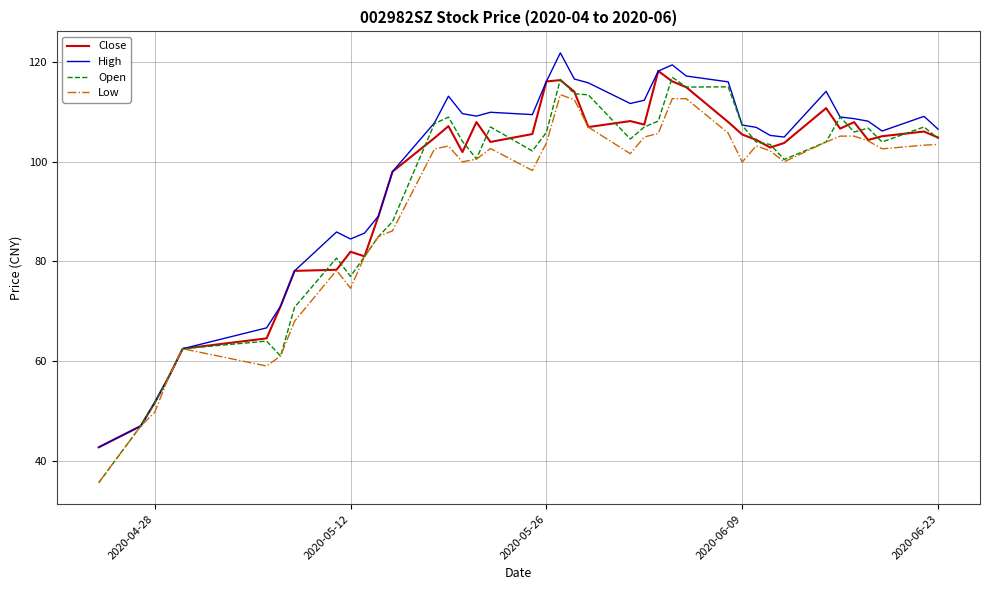

Which series has the largest range (max minus min)?

Open